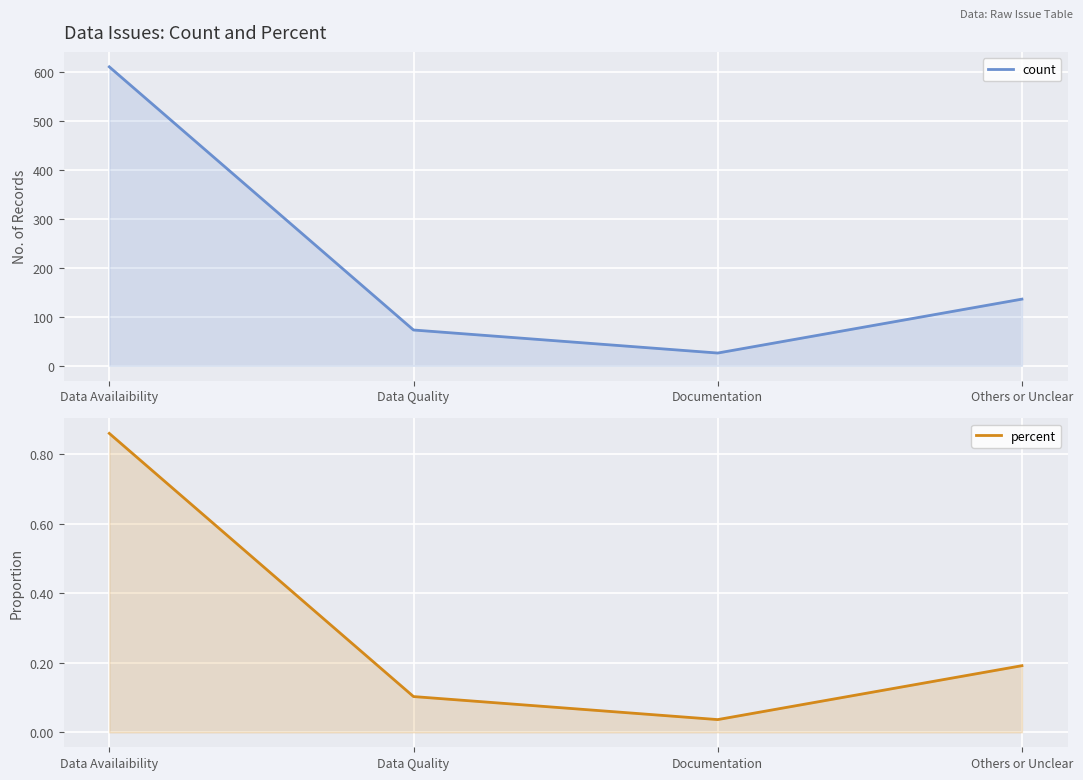

What is the lowest value of the count series?

26.0